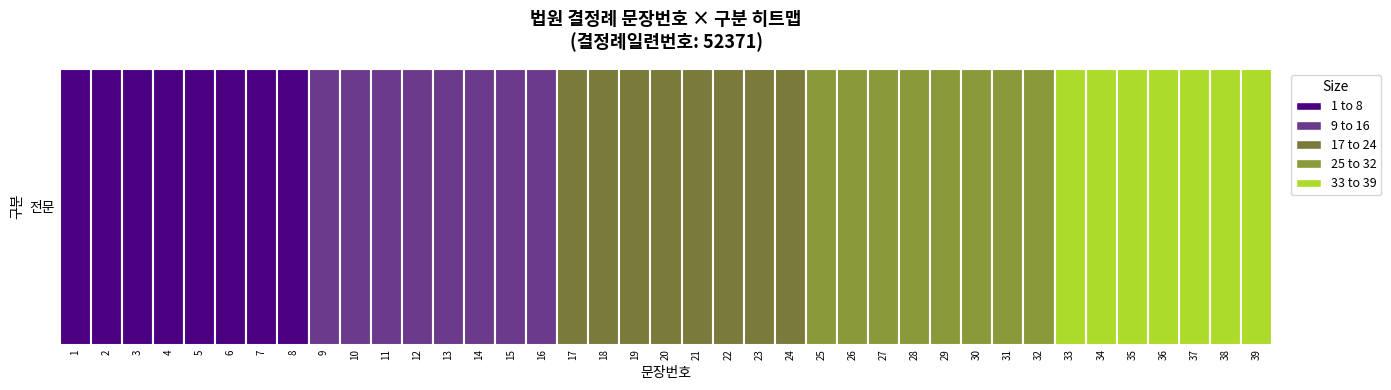

What is the change in value from 13 to 18?

+5